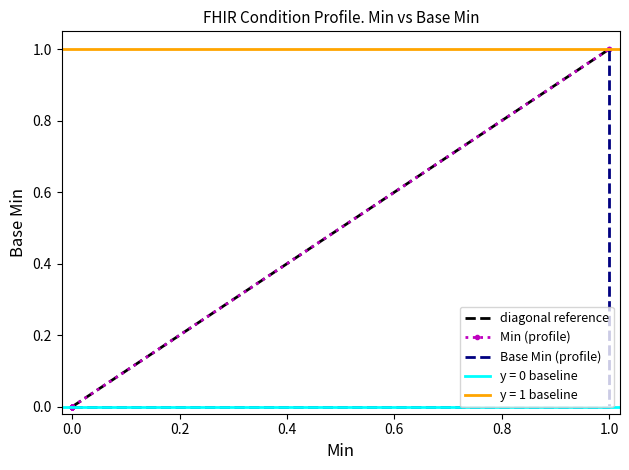

What is the greatest value displayed?

1